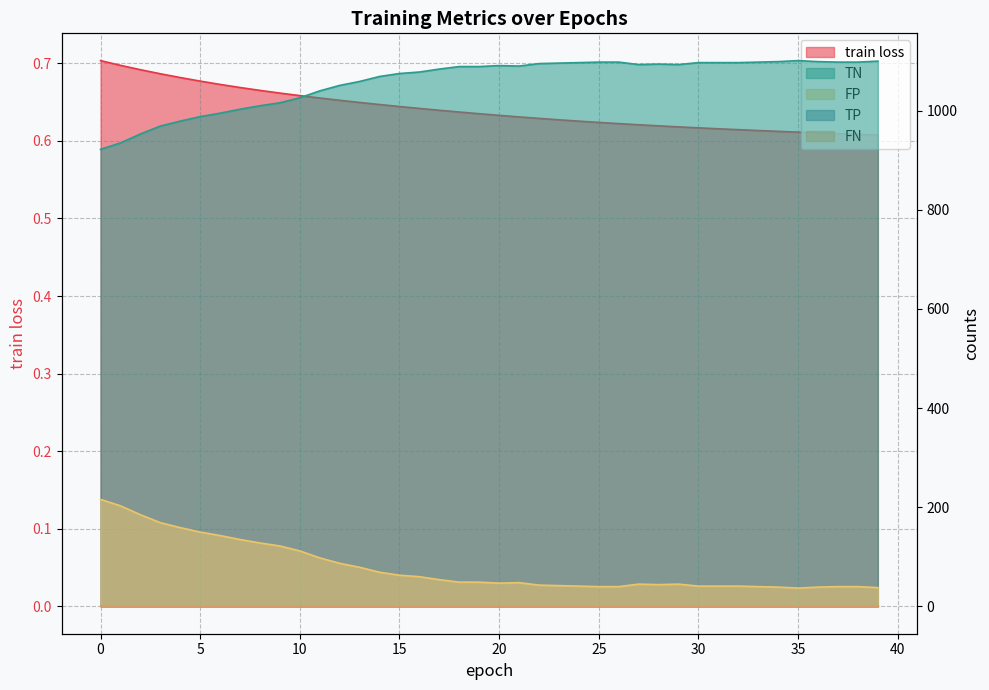

True or false: FP has more than 2 interior local peaks.

True